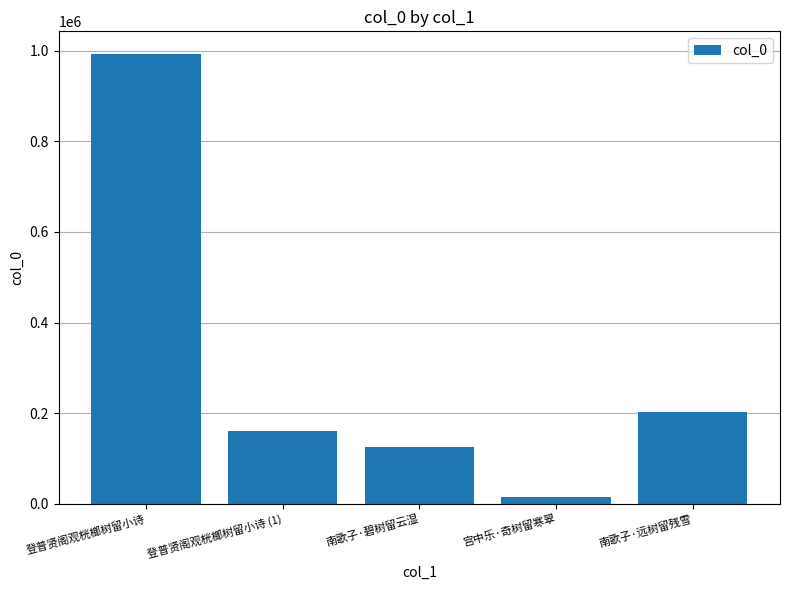

What is the smallest value displayed?

15374